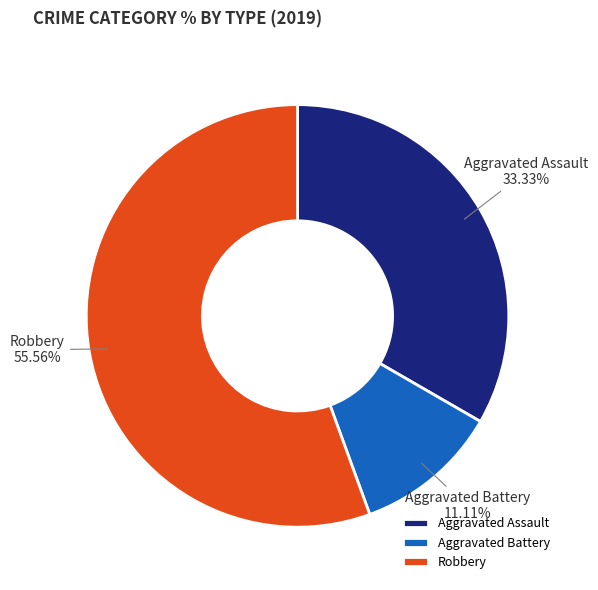

Does Aggravated Assault represent more than half of the total?

No